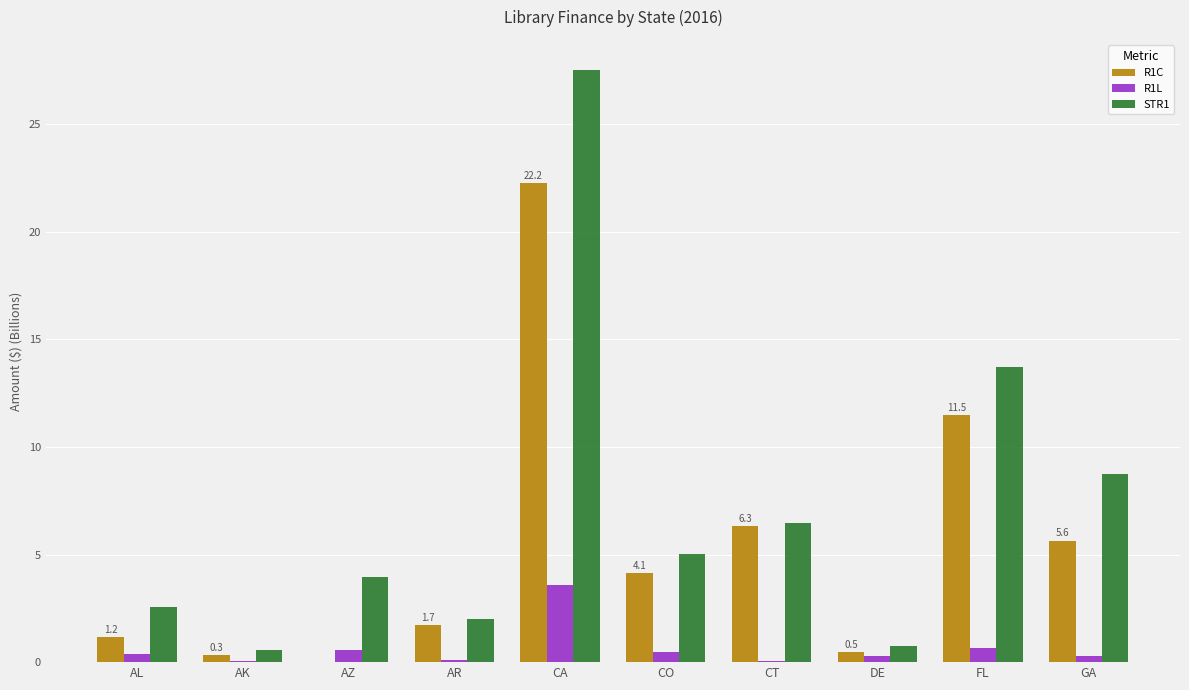

What is the average value of the R1L series?

0.6